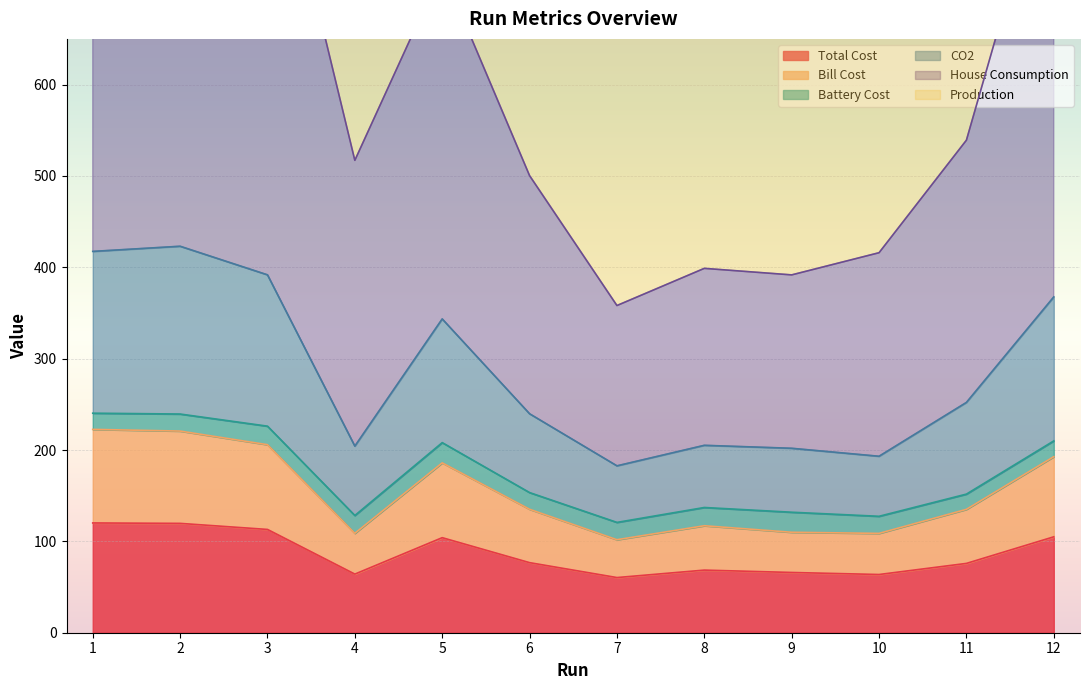

At which category does CO2 reach its first local peak?

2